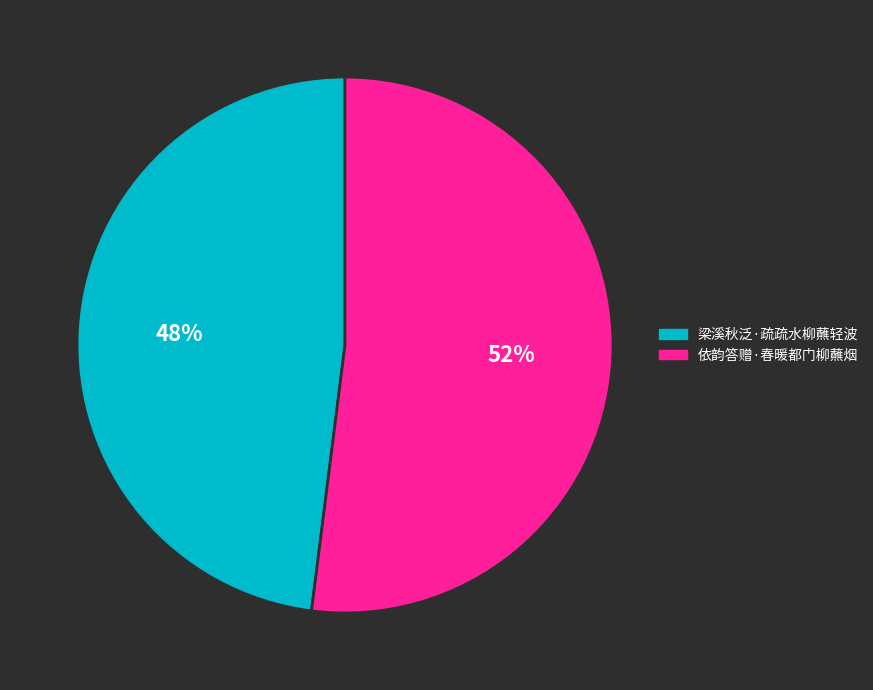

Which has a higher value, 梁溪秋泛·疏疏水柳蘸轻波 or 依韵答赠·春暖都门柳蘸烟?

依韵答赠·春暖都门柳蘸烟